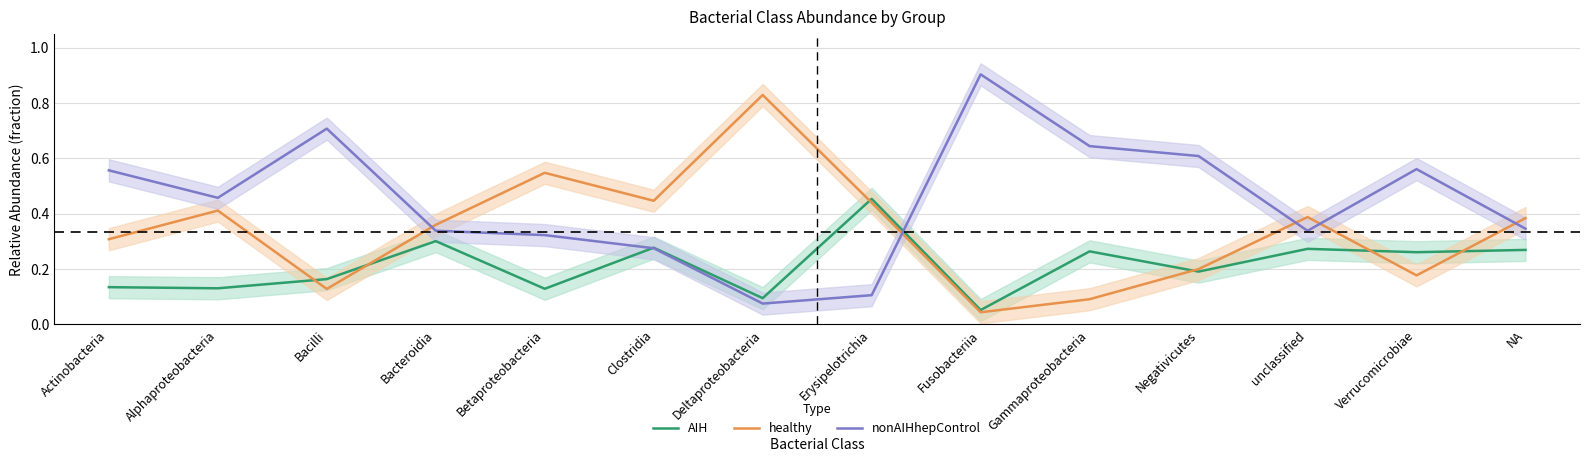

Between Fusobacteriia and NA, which series saw the biggest shift?

nonAIHhepControl